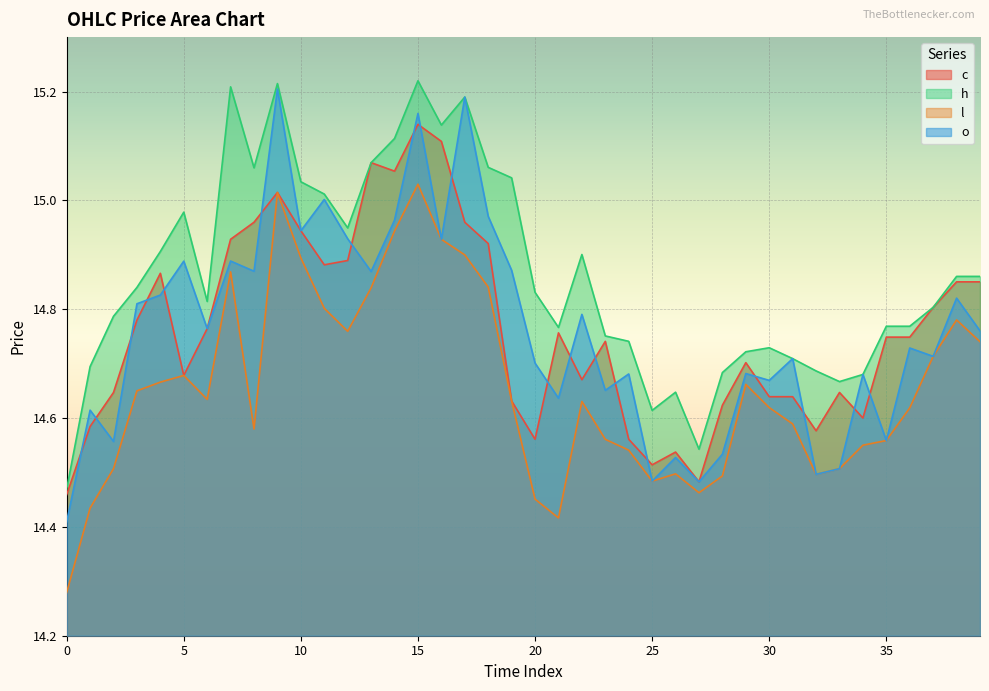

What is the spread (max minus min) of values at 22?

0.3